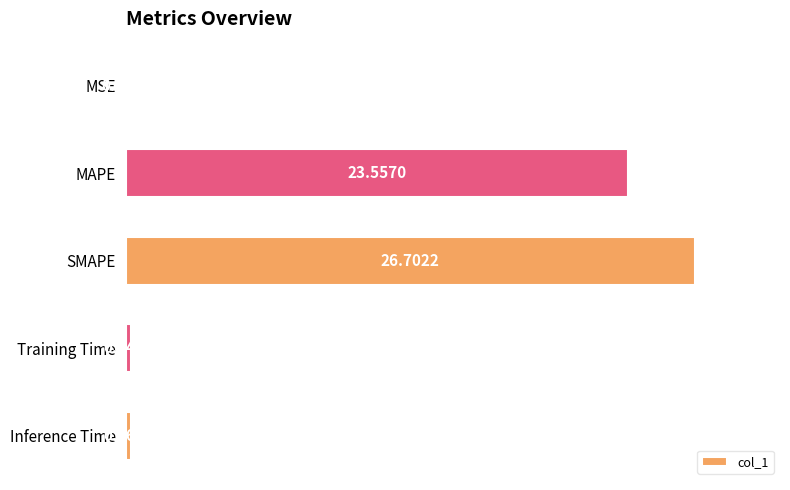

Where is the data nearest to the value 13?

MAPE